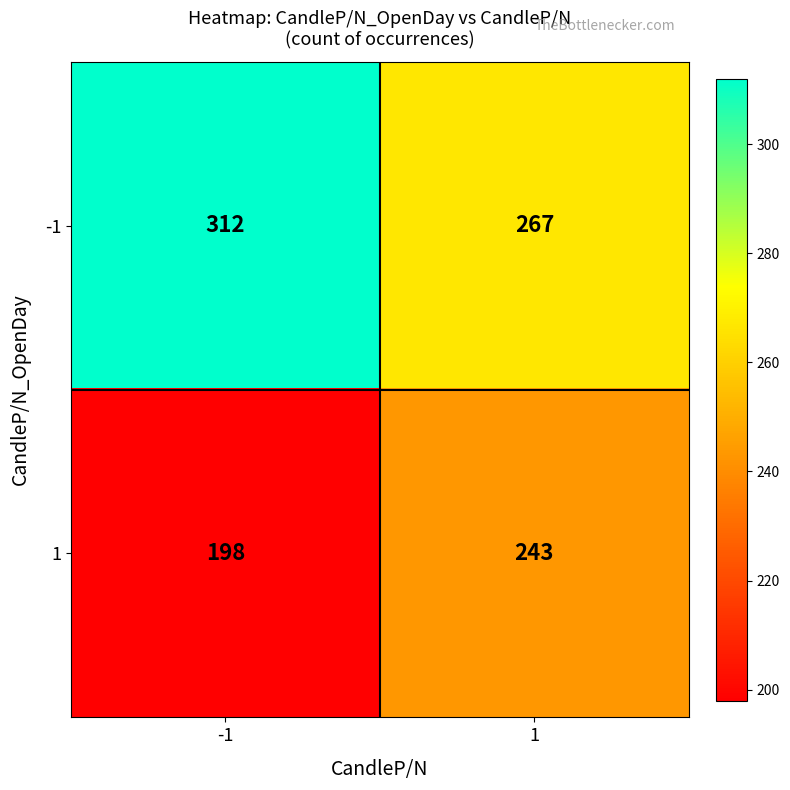

What is the minimum value shown in the chart?

198